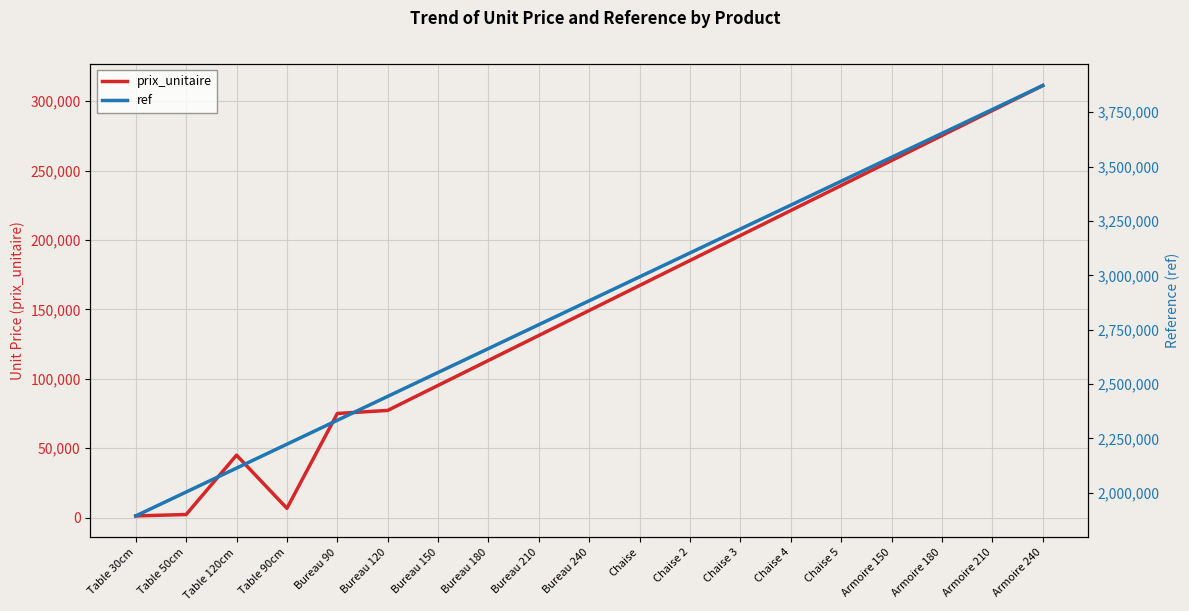

What is the smallest value displayed?

1222